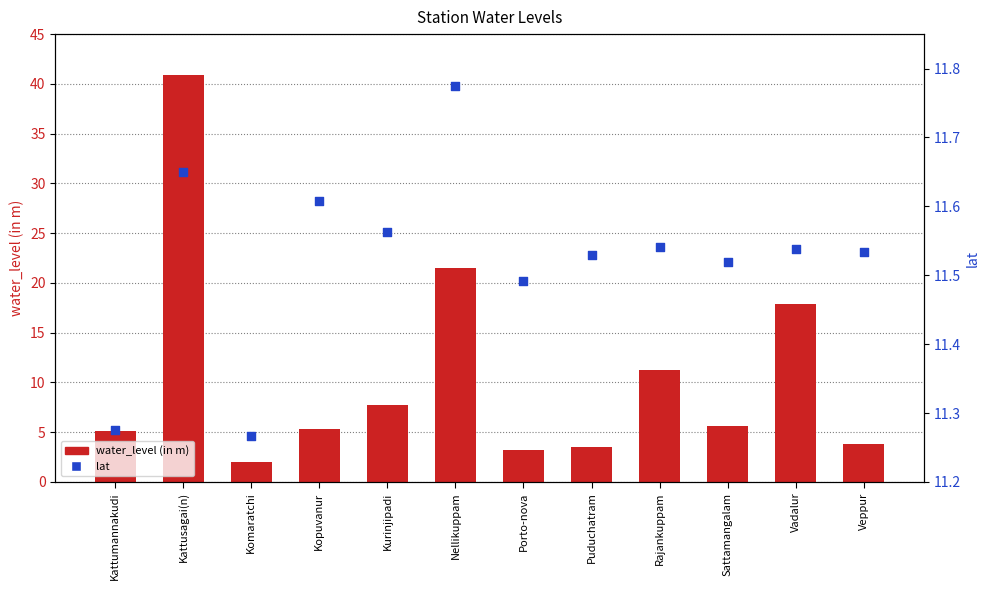

What is the total value across all series at Kattusagai(n)?

52.5